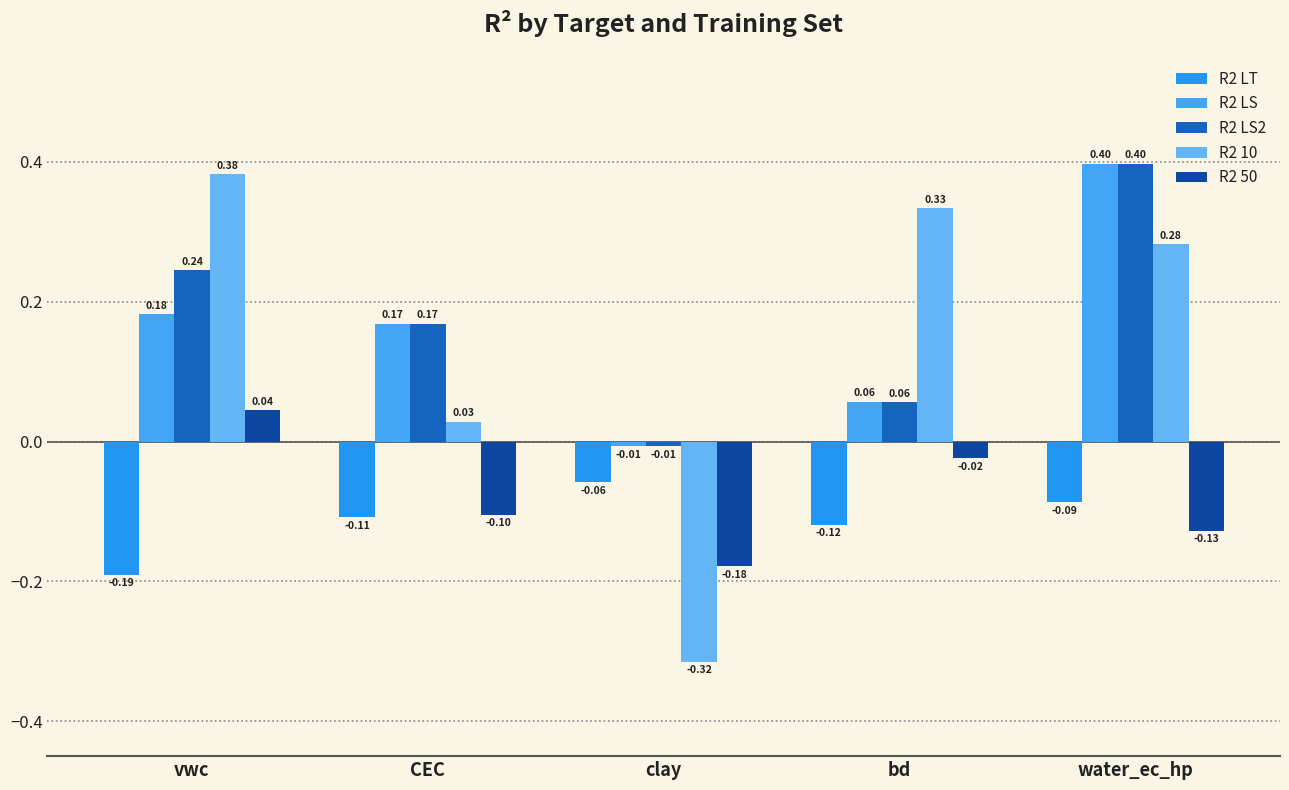

How many bars are there in each group?

5